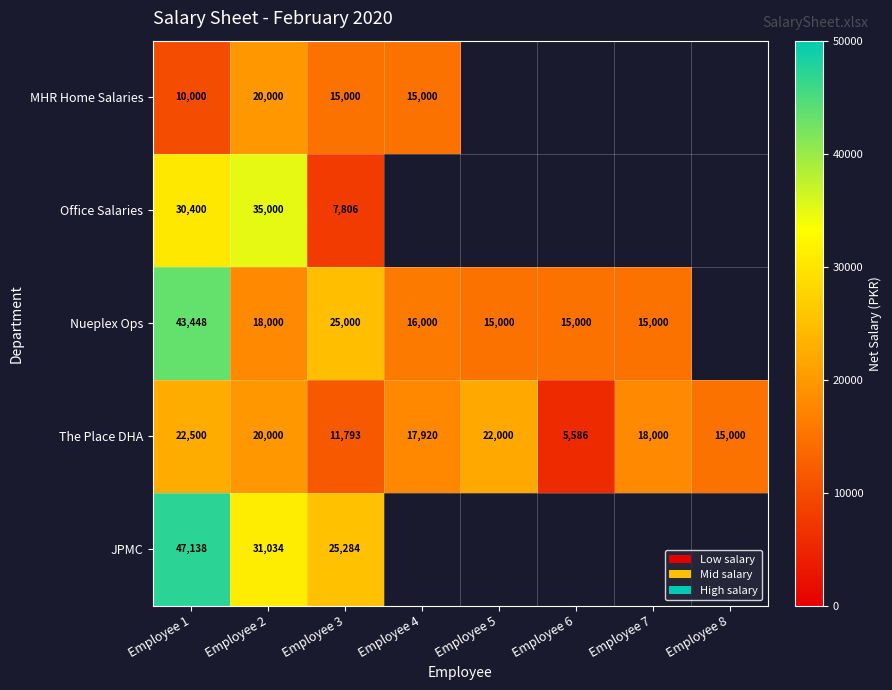

Rank the series at Employee 1 from lowest to highest value.

MHR Home Salaries, The Place DHA, Office Salaries, Nueplex Ops, JPMC